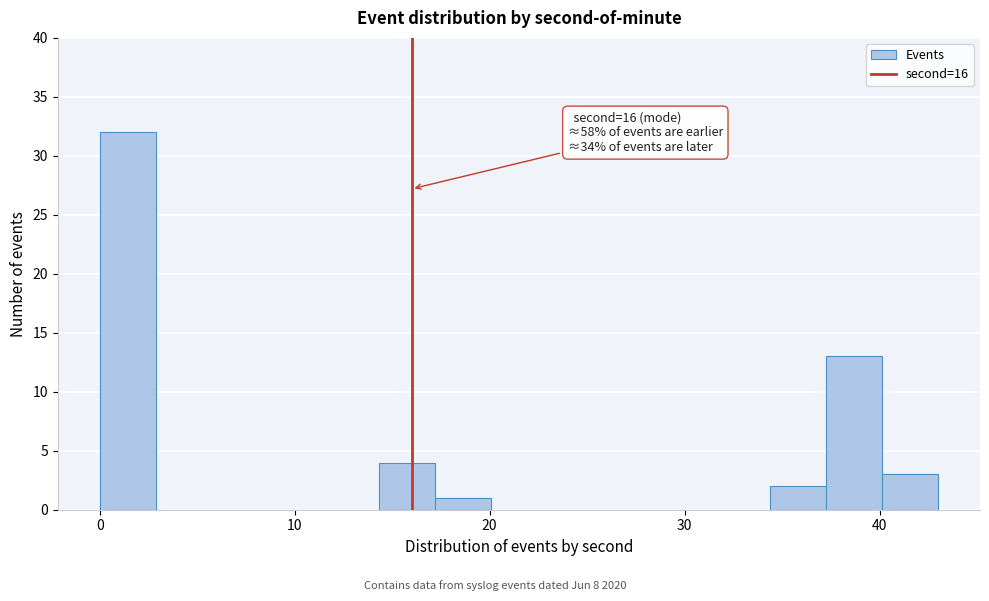

Read against the x-axis, roughly where is the centre of the tallest bar?

1